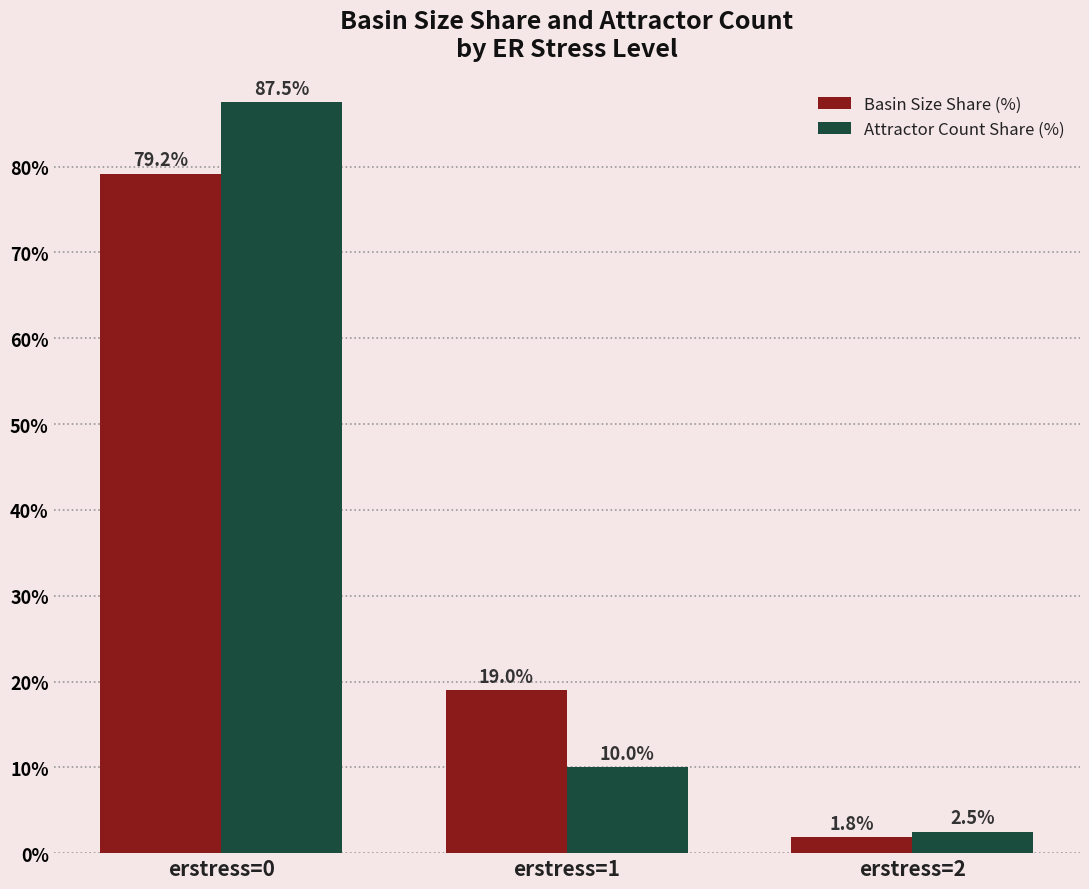

What is the average value of the Basin Size Share (%) series?

33.3